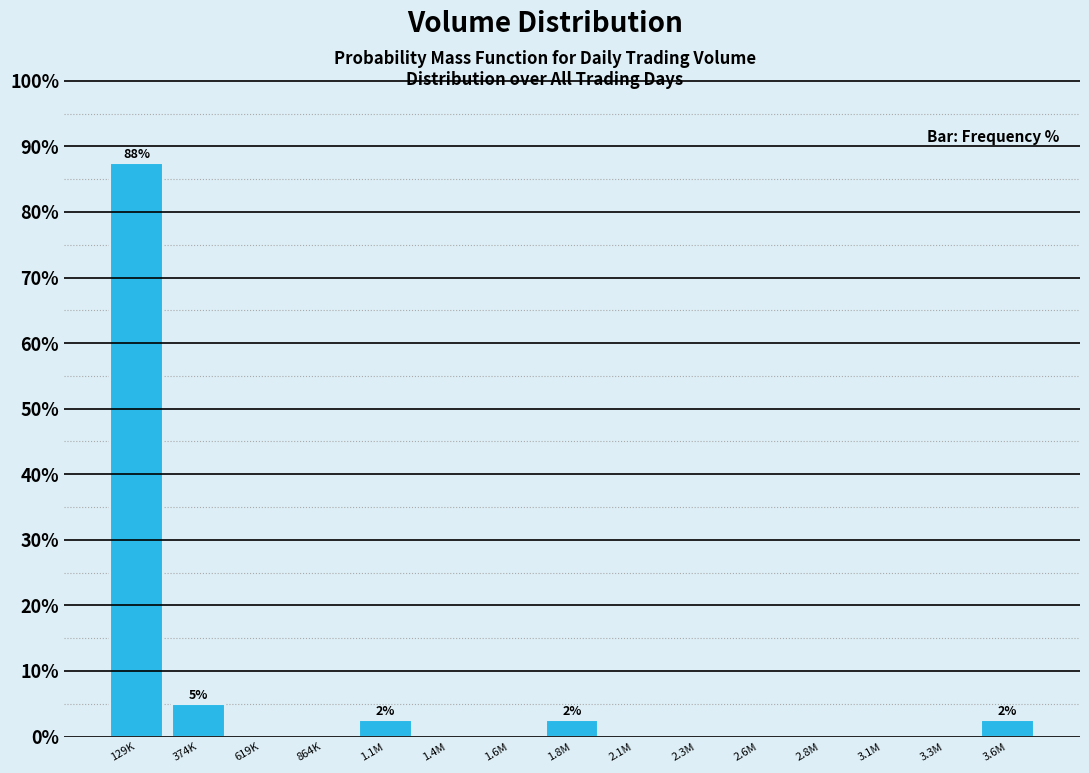

Reading left to right, list all the values displayed in this chart.

129K=87.5	374K=5.0	619K=0.0	864K=0.0	1.1M=2.5	1.4M=0.0	1.6M=0.0	1.8M=2.5	2.1M=0.0	2.3M=0.0	2.6M=0.0	2.8M=0.0	3.1M=0.0	3.3M=0.0	3.6M=2.5